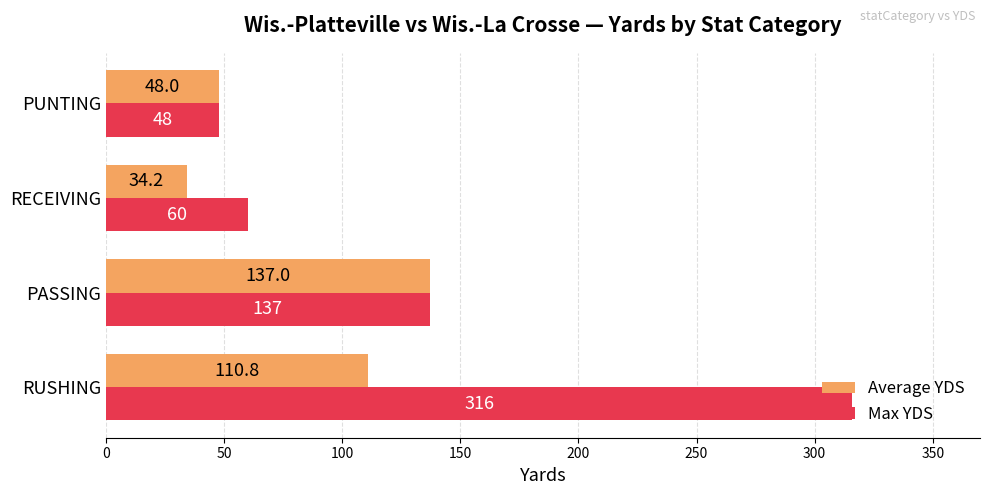

Which series has the largest range (max minus min)?

Max YDS